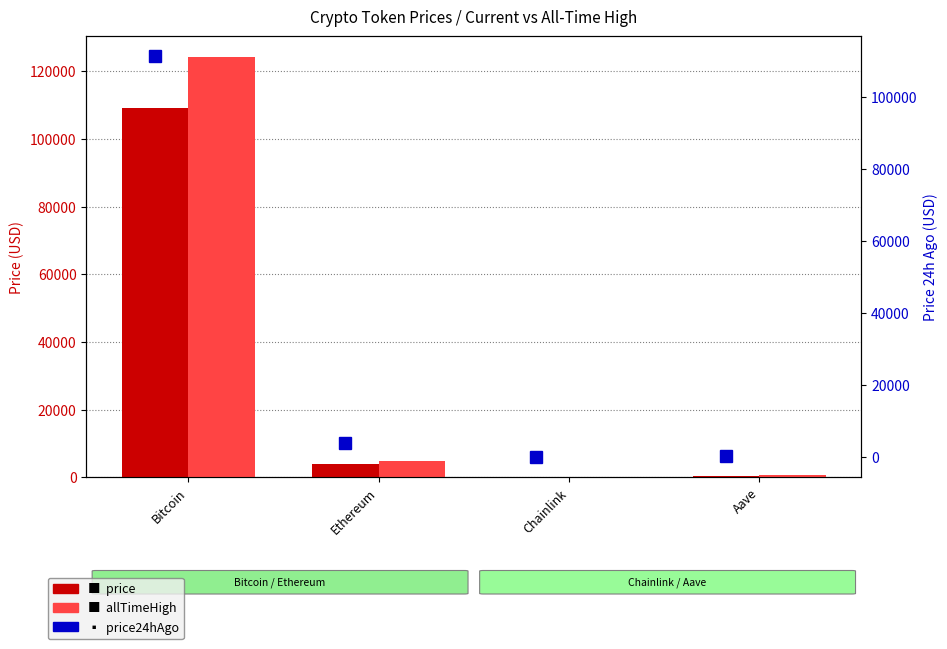

What is the sum of the allTimeHigh values at Bitcoin and Aave?

124789.7